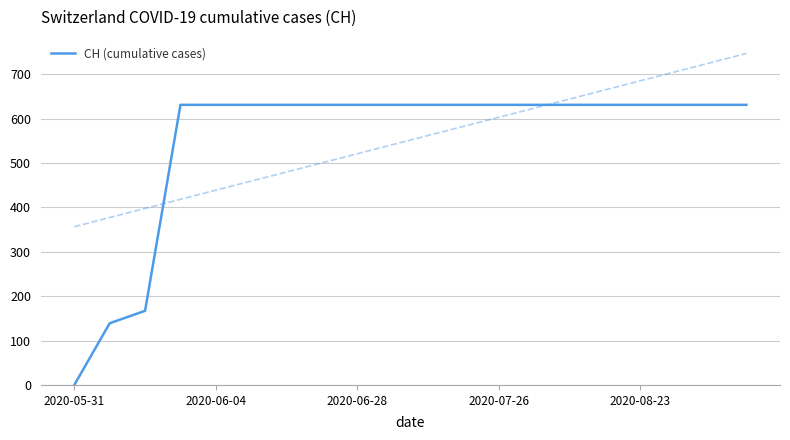

Which has a higher value, 18 or 15?

18